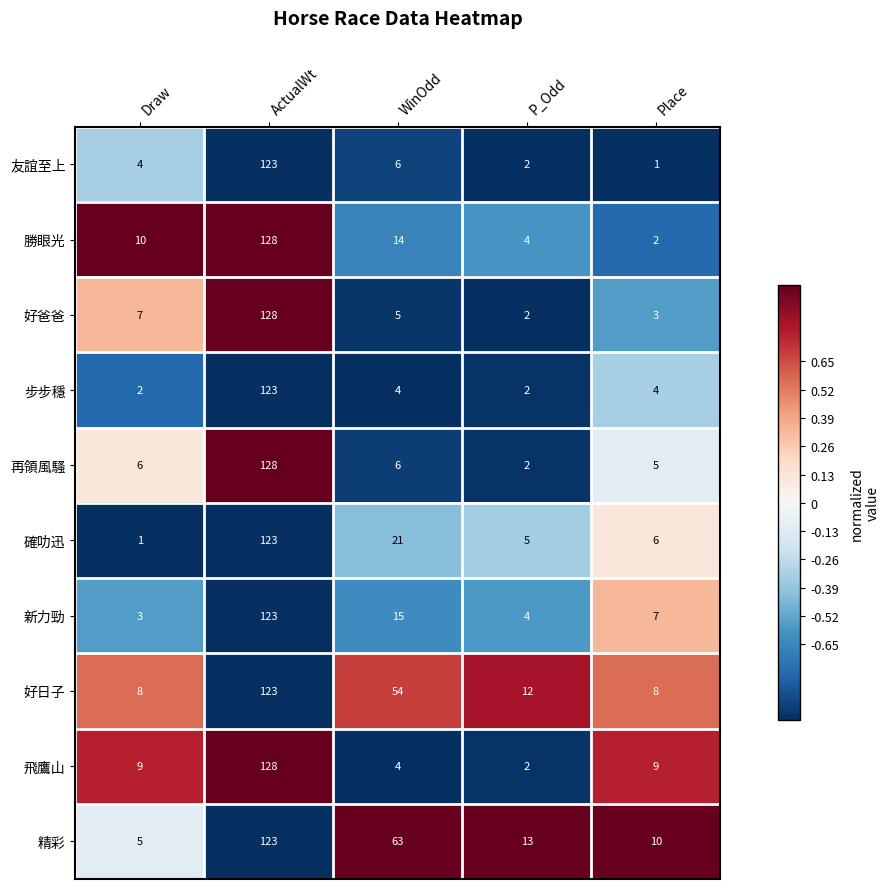

How many data points does each series have?

5